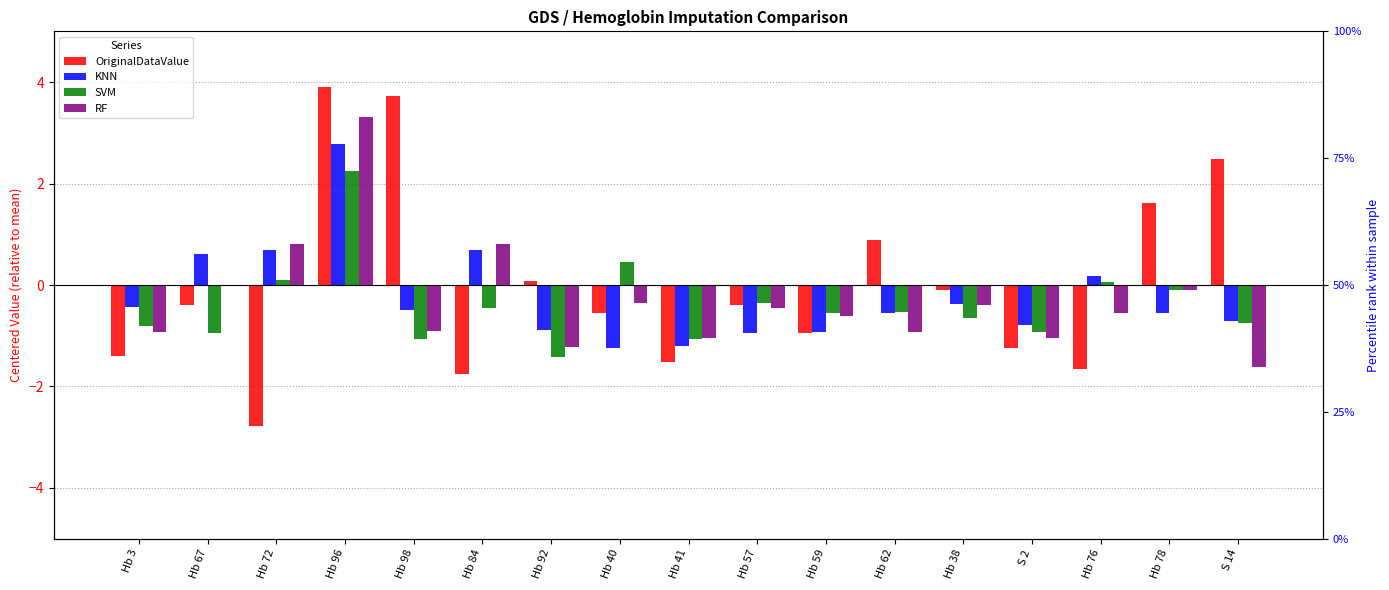

Is the value of KNN at Hb 41 greater than the value of RF at Hb 59?

No